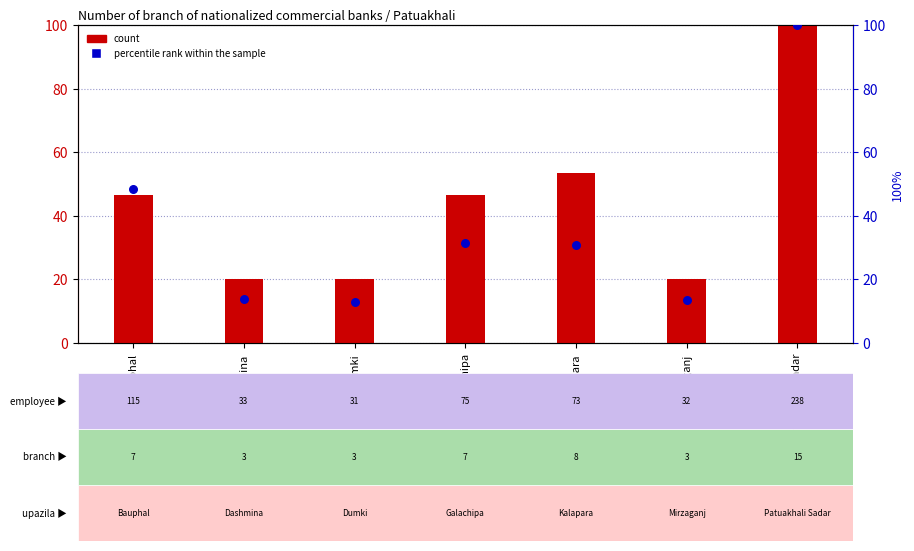

What is the total value across all series at Galachipa?

78.2